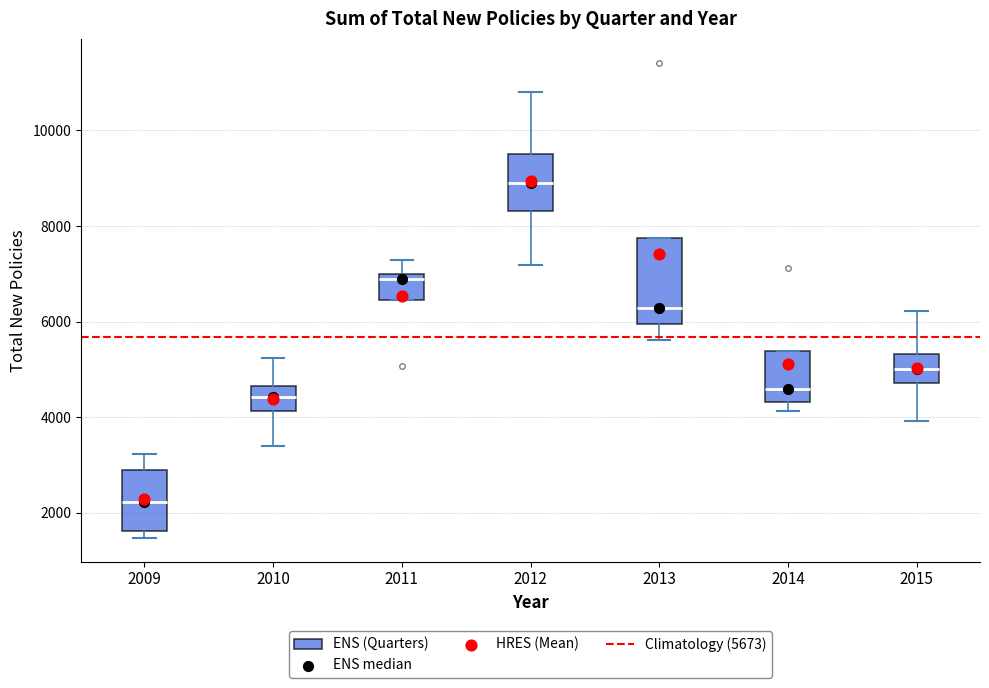

Which box is the tallest, from its lower edge to its upper edge?

2013